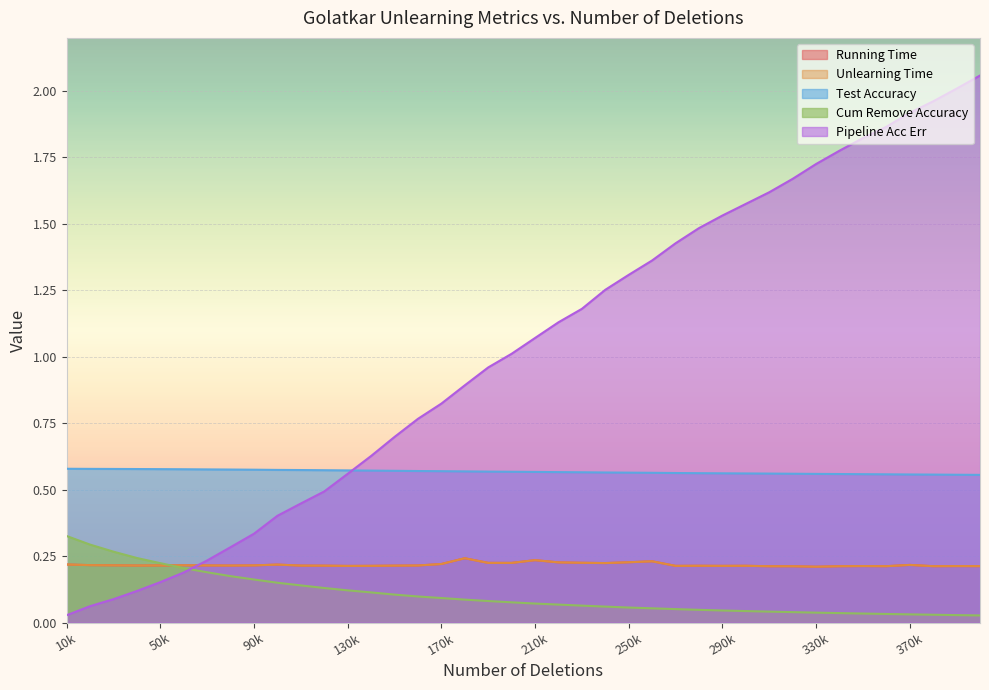

True or false: cum_remove_accuracy and pipeline_acc_err cross at least once.

True